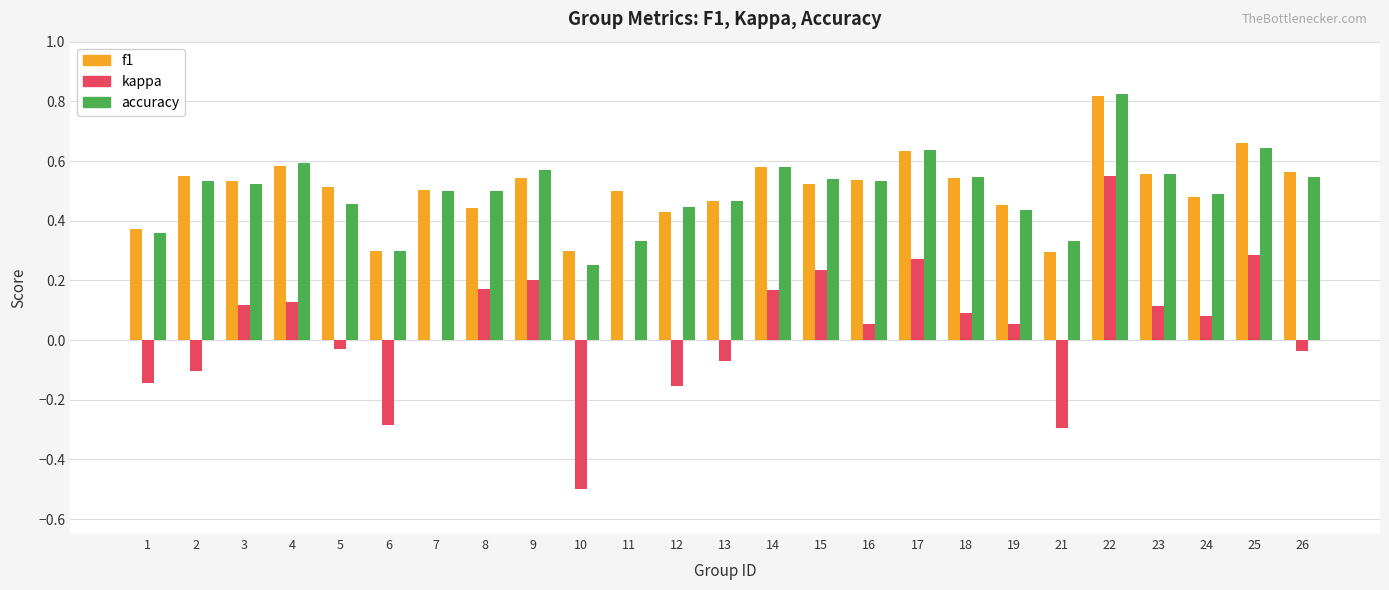

True or false: accuracy has a value of 0.5 at 26.

True